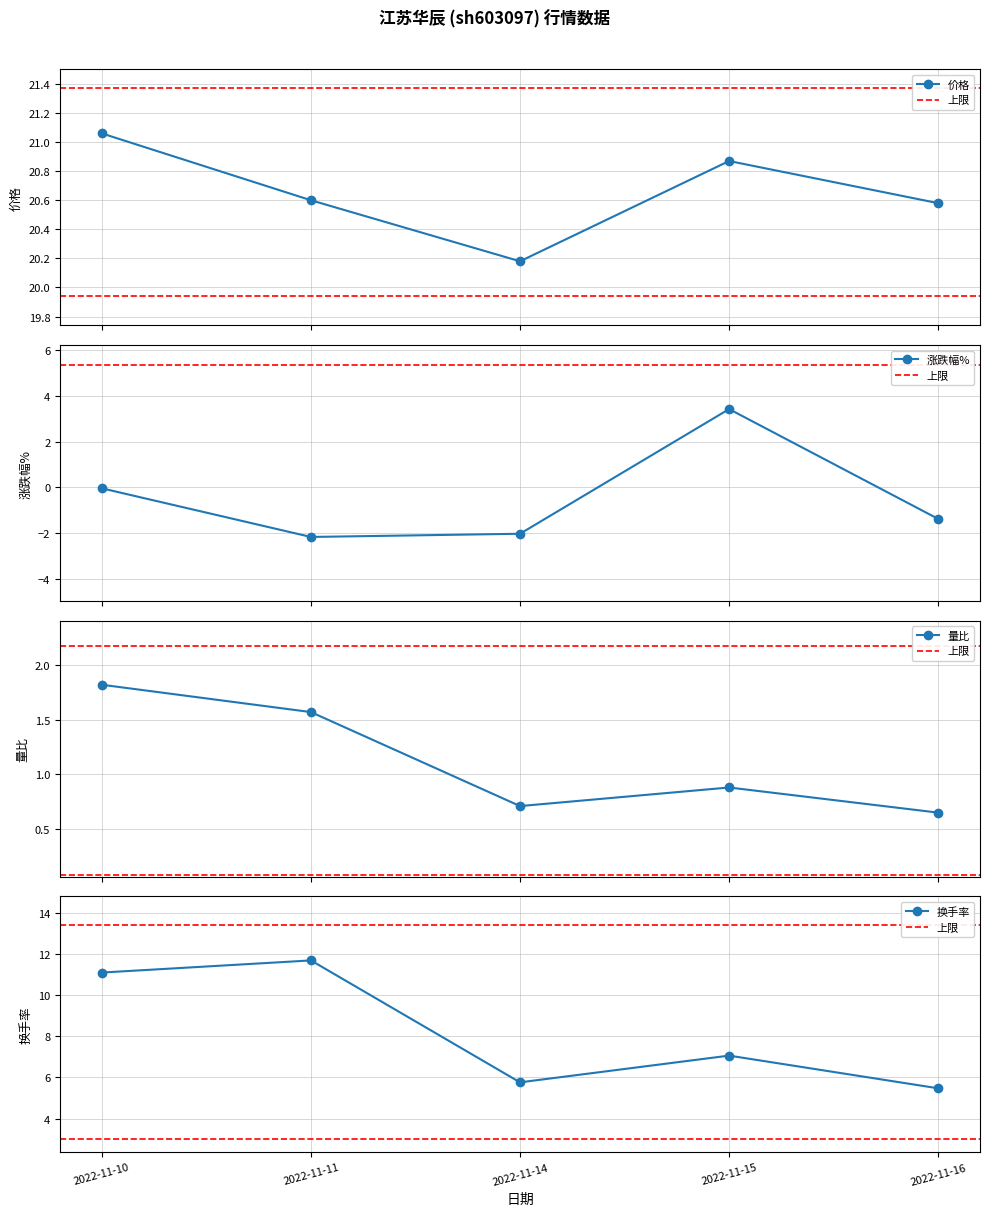

What is the difference between the maximum and minimum values in the 量比 series?

1.2